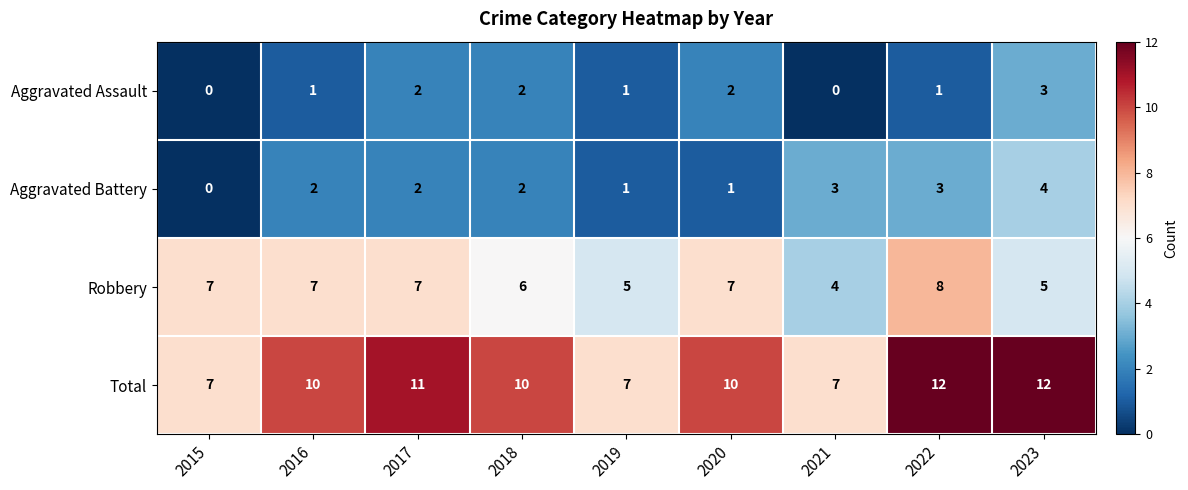

The Robbery series shows 7 at 2016. True or false?

True